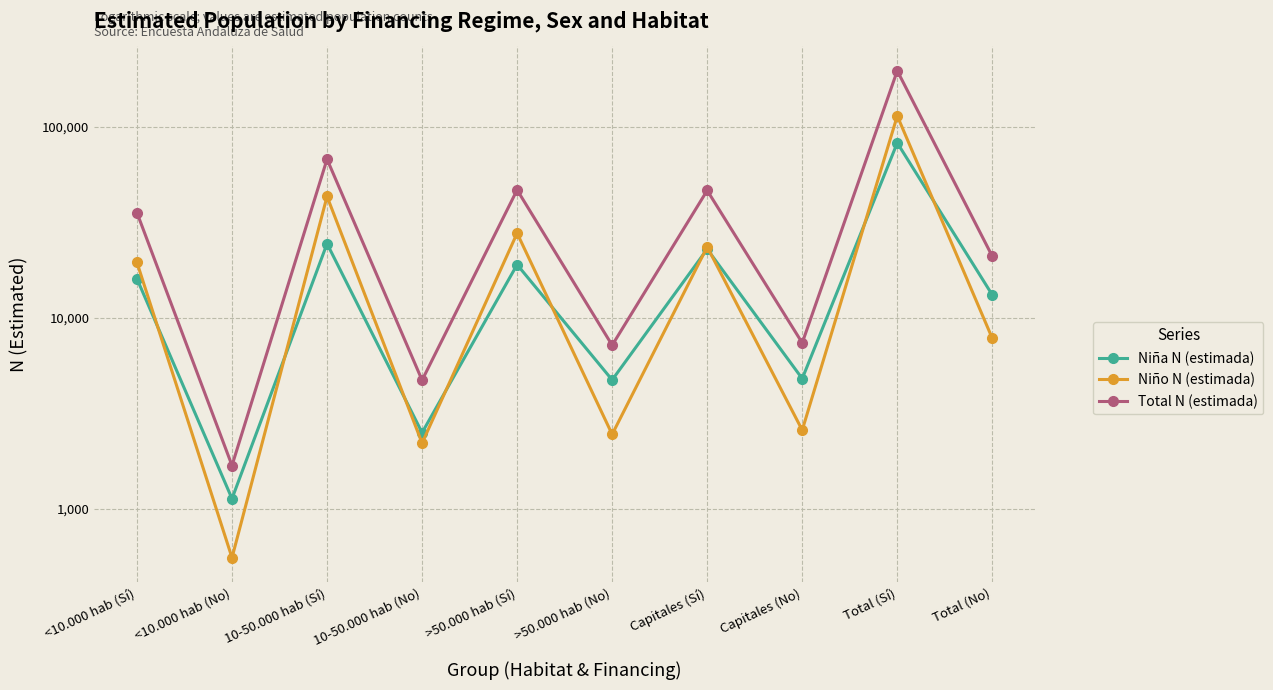

Between 10-50.000 hab (Sí) and >50.000 hab (No), which series saw the biggest shift?

Total N (estimada)